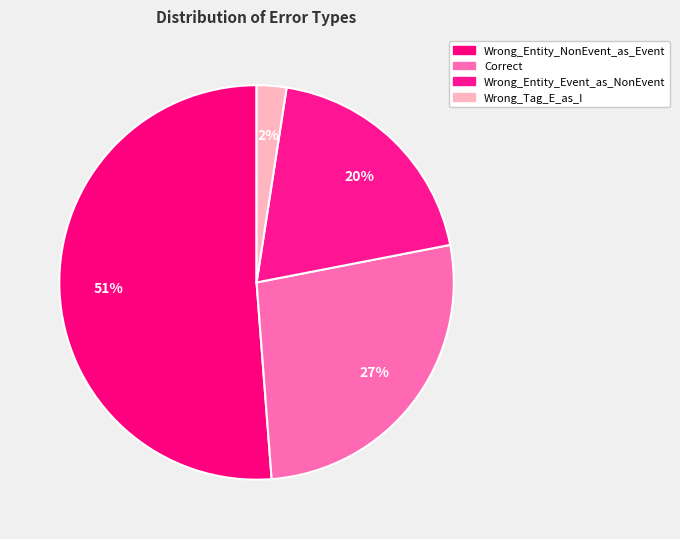

True or false: Wrong_Tag_E_as_I accounts for 2% of the total.

True